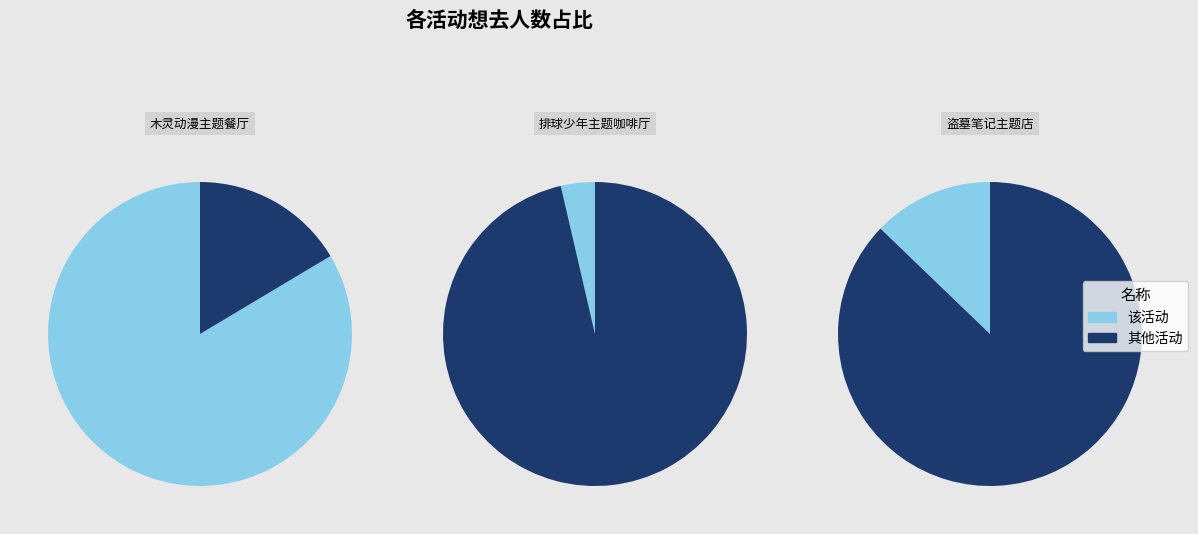

What percentage is the 杭州·排球少年!!垃圾场决战 主题咖啡厅 slice, to the nearest percent?

4%